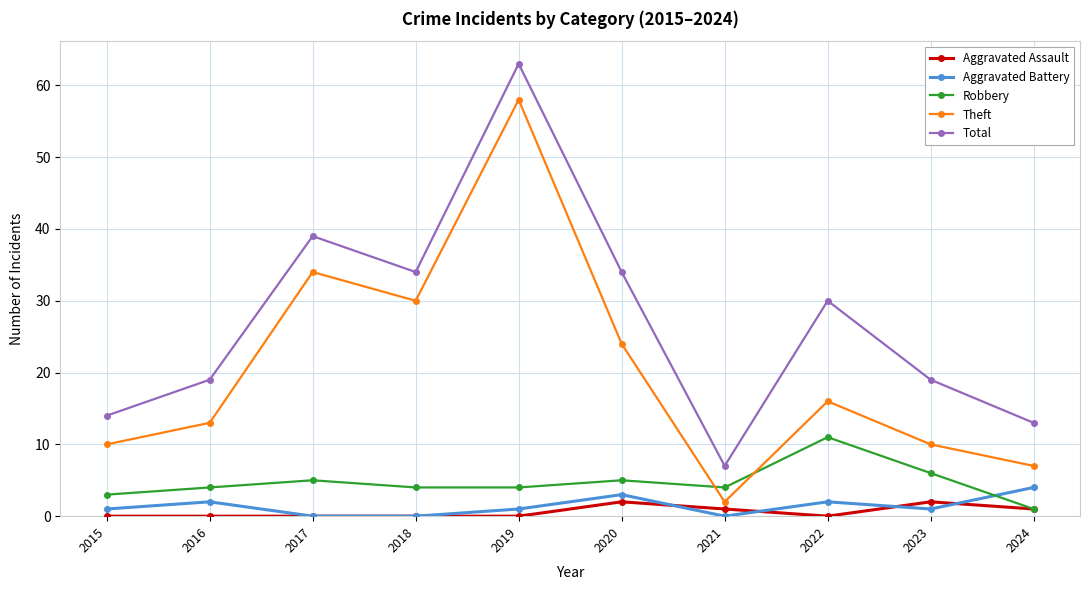

At which category does Total reach its first local valley?

2018